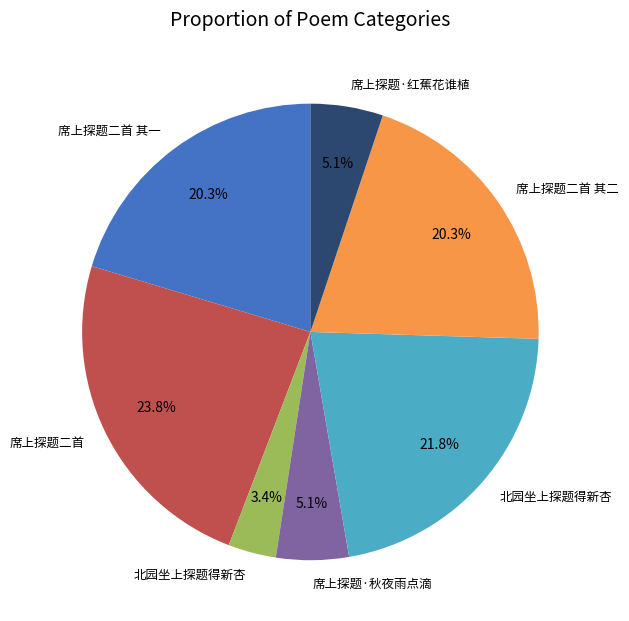

Is there a majority slice in this chart?

No